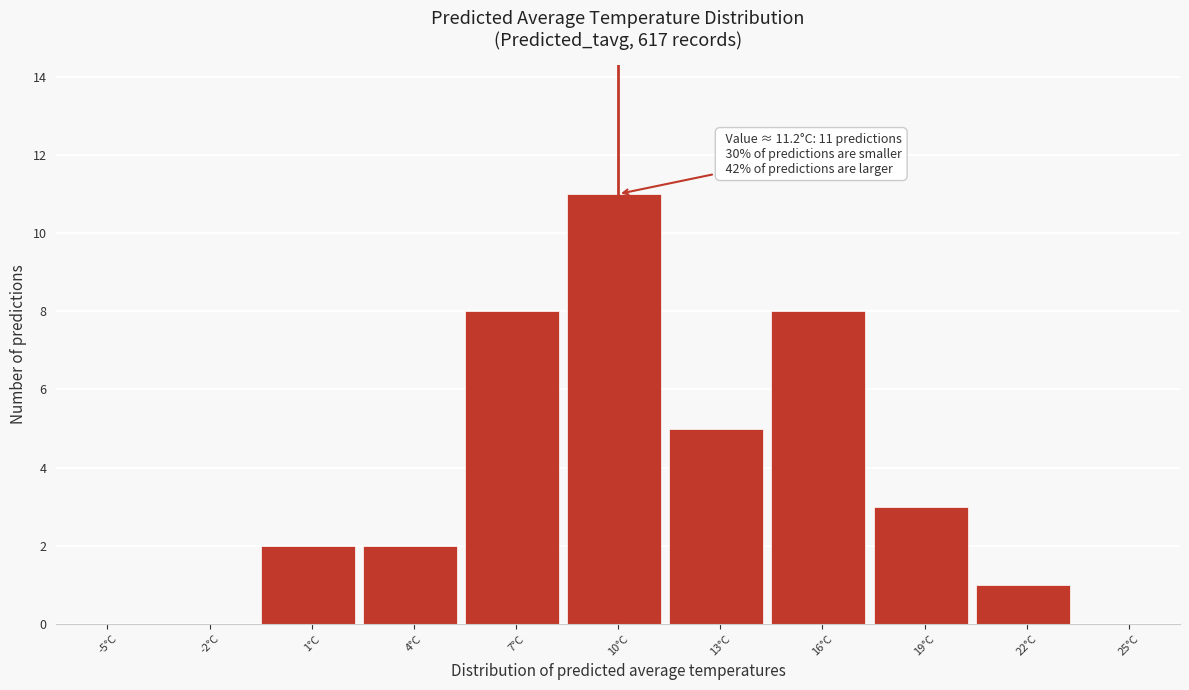

Reading right to left, list all the values displayed in this chart.

25°C=0	22°C=1	19°C=3	16°C=8	13°C=5	10°C=11	7°C=8	4°C=2	1°C=2	-2°C=0	-5°C=0